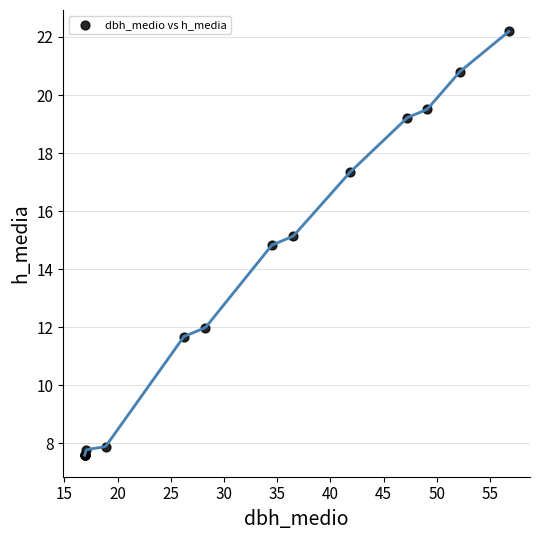

What Y value in the scatter plot is closest to 14?

14.8